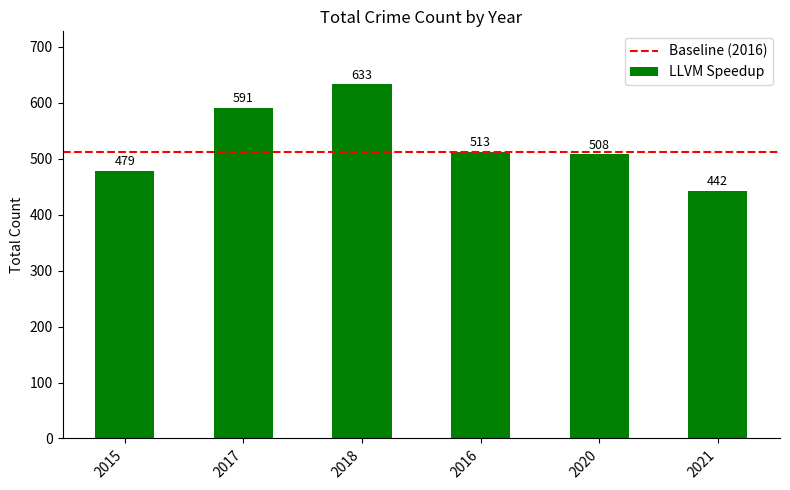

What is the value of the 1st bar from the left?

479